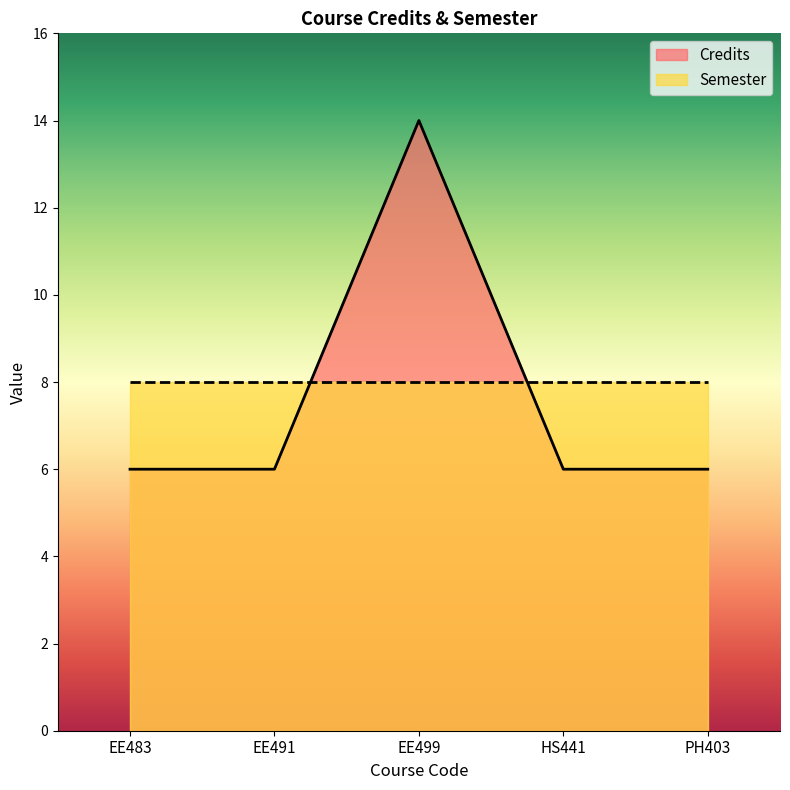

What is the change in value from EE499 to PH403?

-8